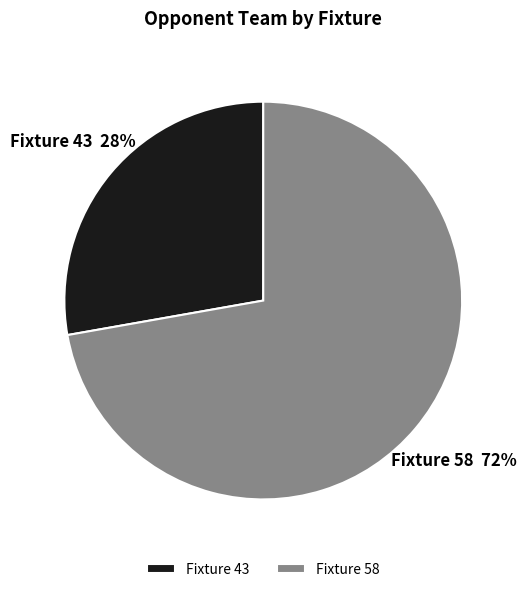

What is the largest slice in the pie chart?

Fixture 58